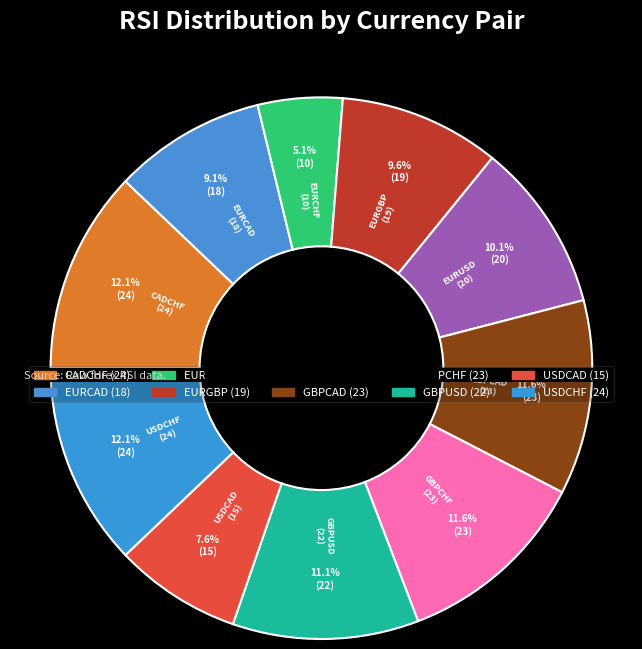

Approximately how many times larger is the value at GBPUSD compared to EURGBP?

1.2